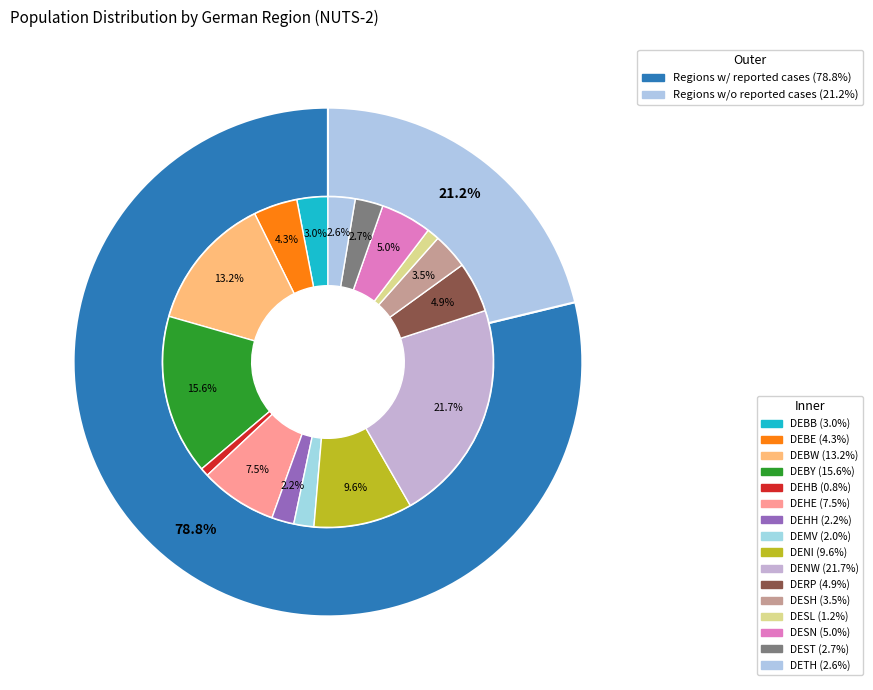

To the nearest percent, what is the combined percentage of DEBB and DEBW?

16%